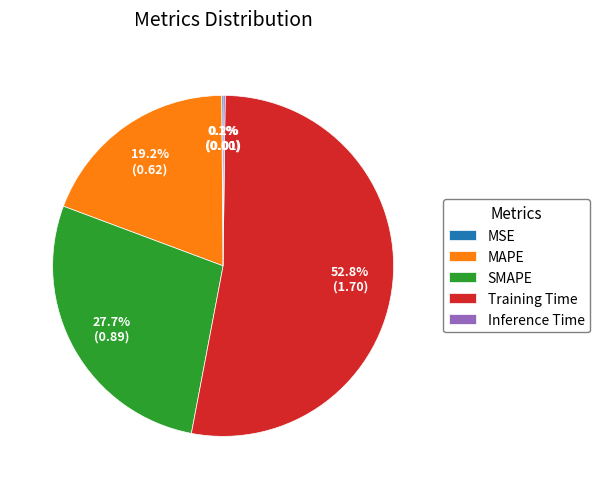

What percentage is NOT represented by SMAPE?

72.3%